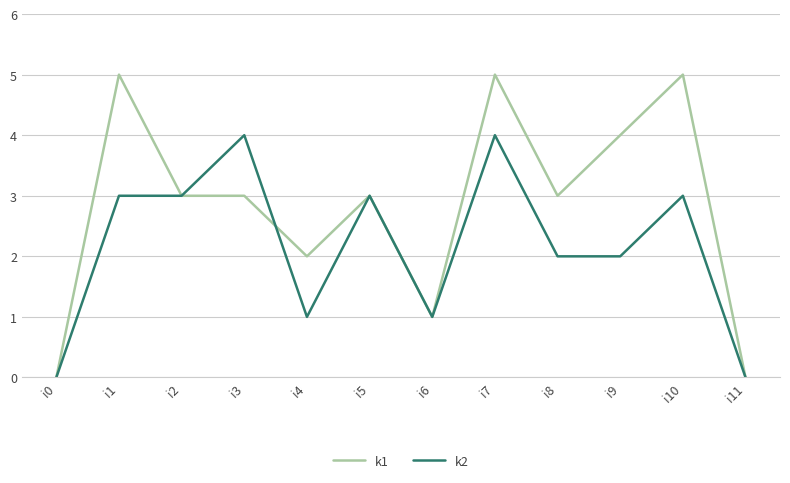

Which series has the largest total across all categories?

k1